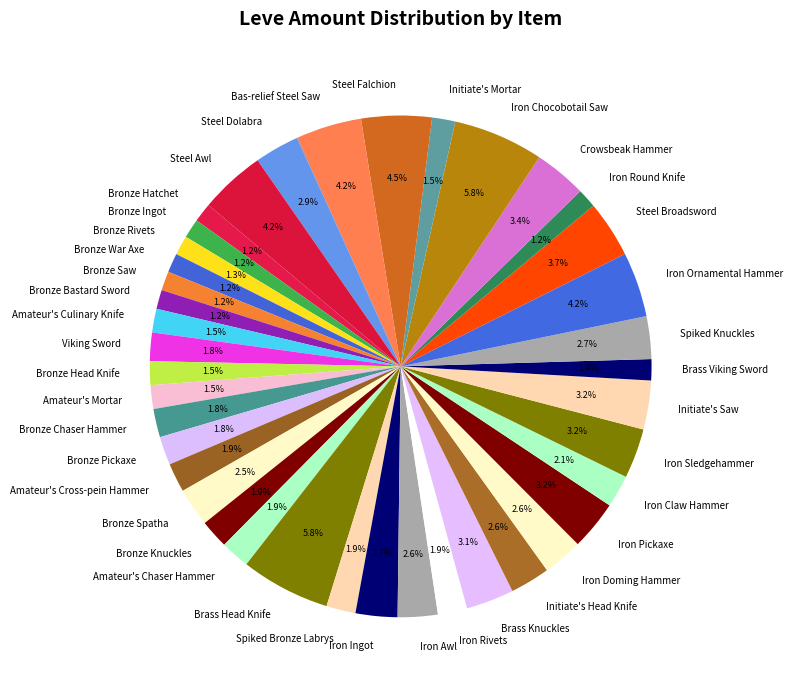

Count the number of slices in the pie.

40